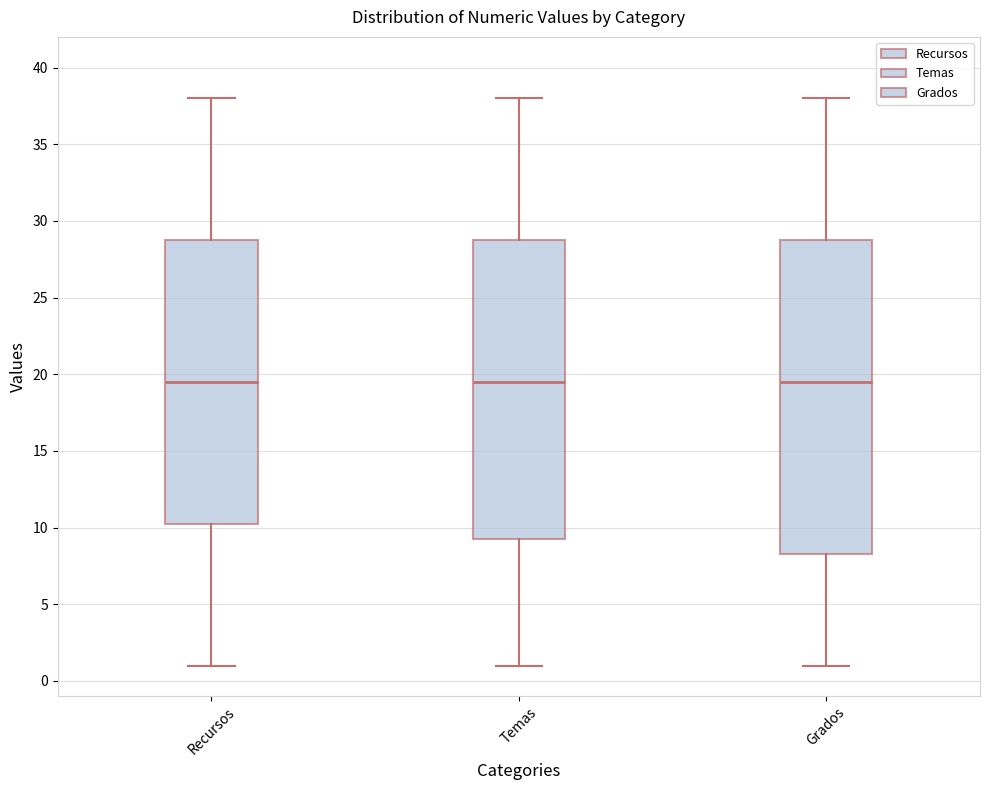

Which box is the tallest, from its lower edge to its upper edge?

Grados